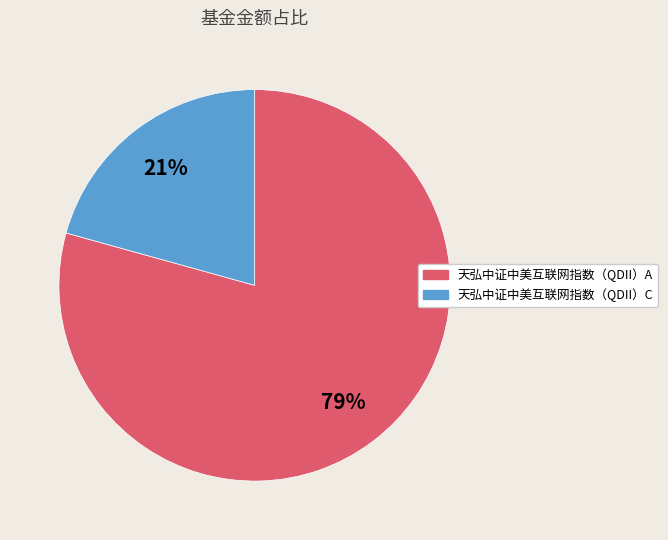

Does any single category account for the majority?

Yes